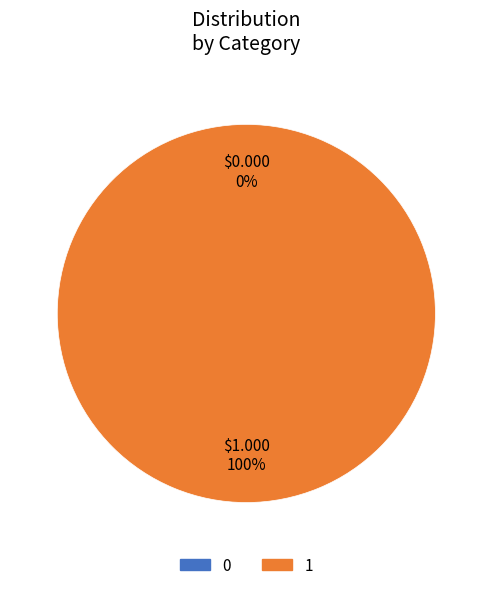

What percentage do 0 and 1 together represent?

100.0%